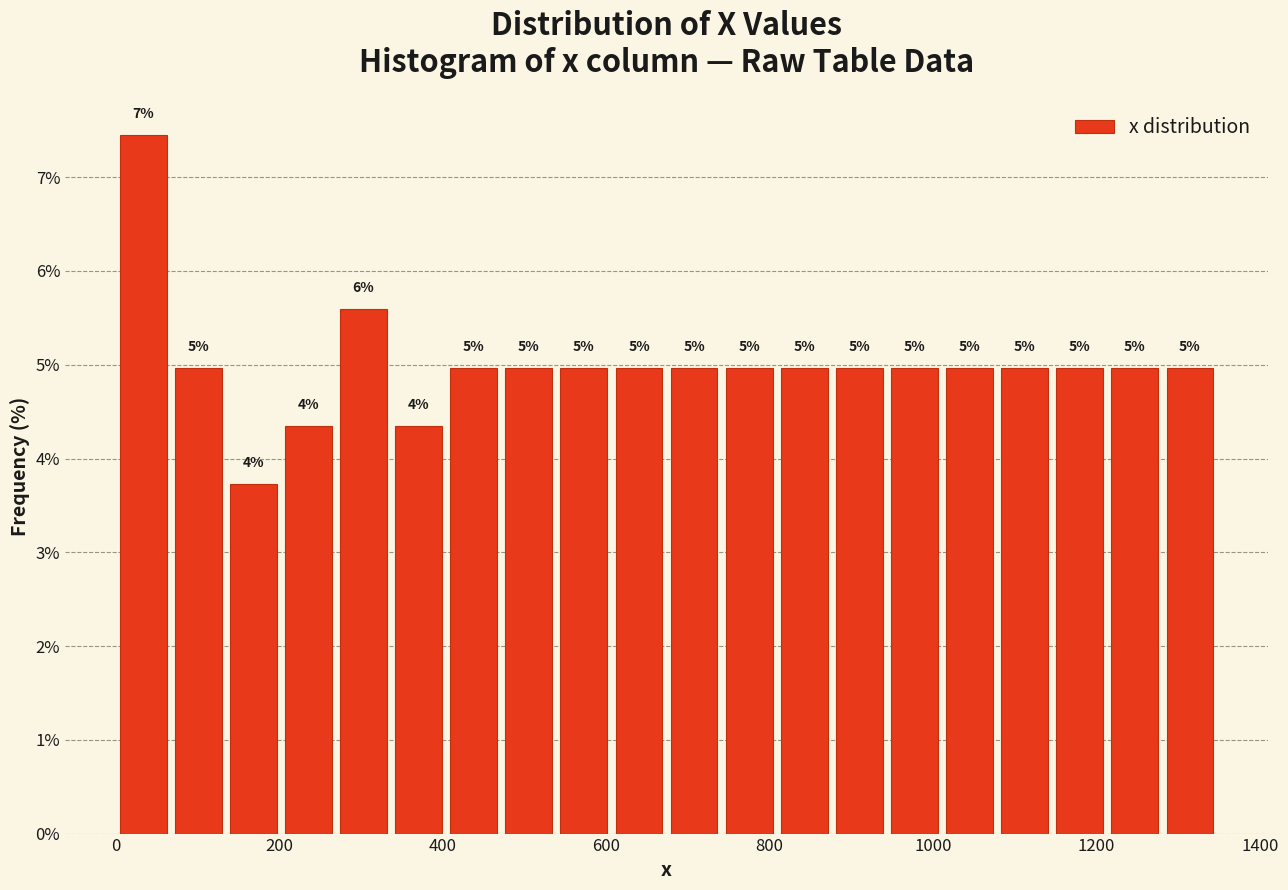

Read against the x-axis, roughly where is the centre of the tallest bar?

40